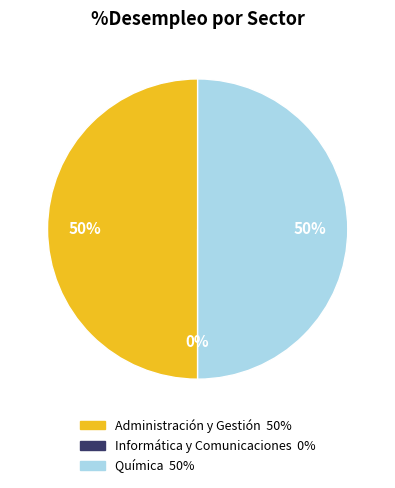

To the nearest percent, what portion does Química represent?

50%